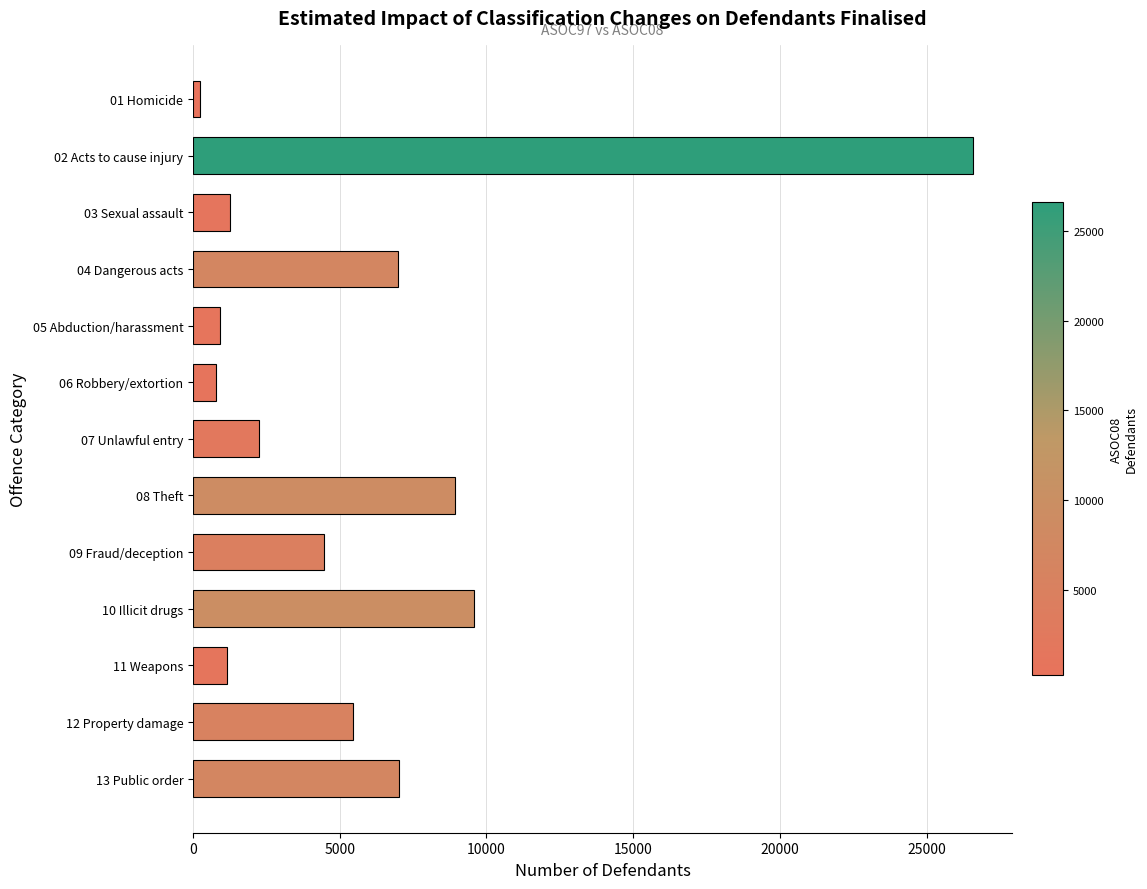

Where is the data nearest to the value 13416?

10 Illicit drugs